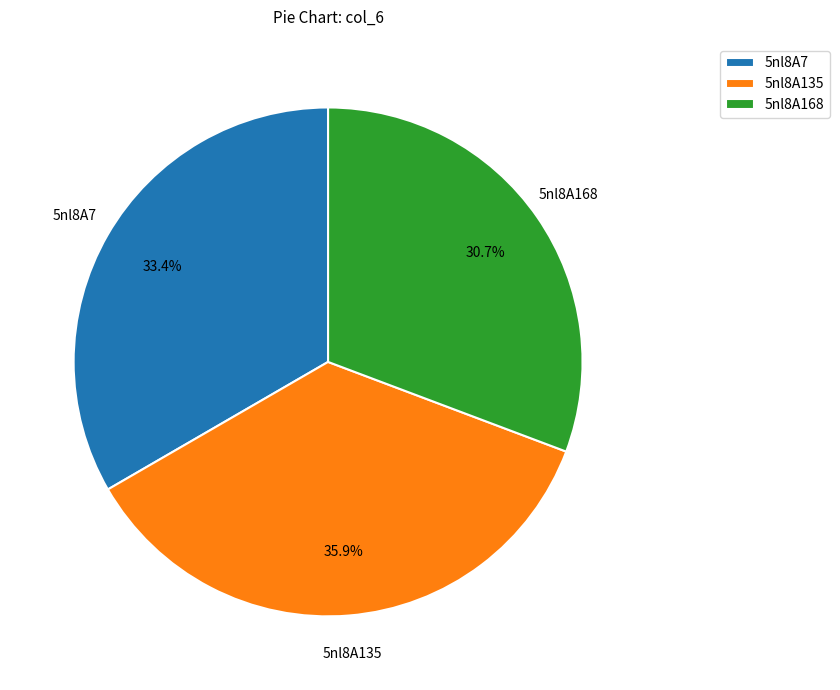

What percentage is the 5nl8A135 slice, to the nearest percent?

36%